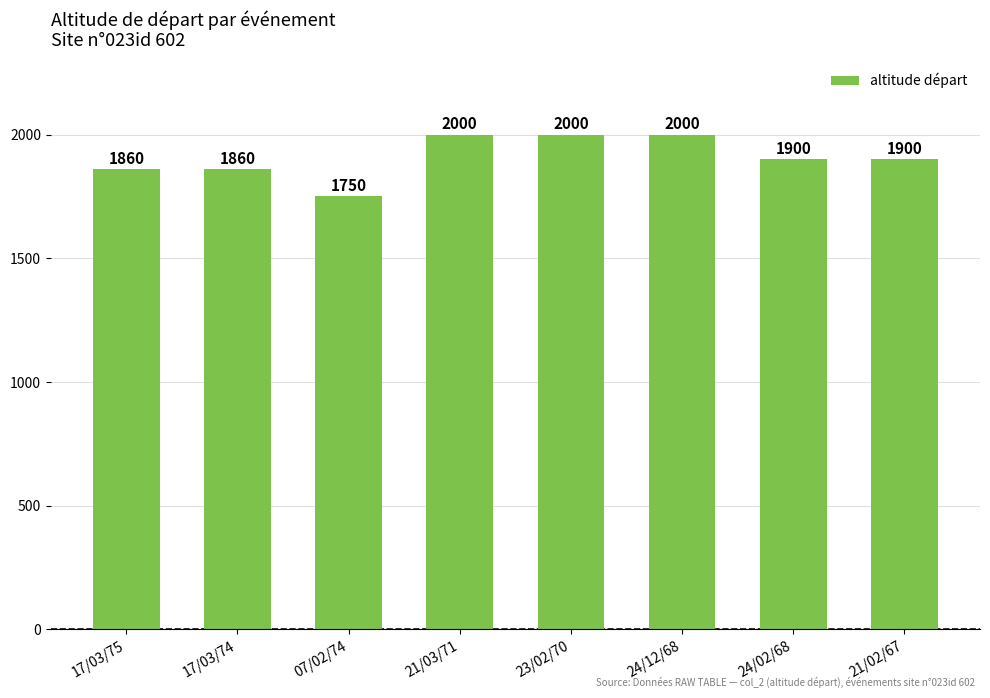

Are the bars grouped side by side (vs. stacked)?

No